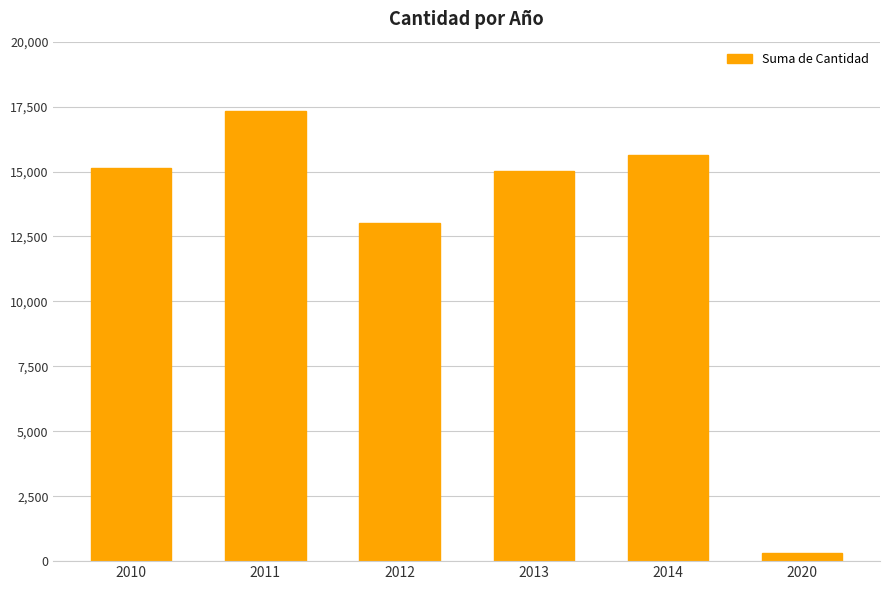

At which label is the value closest to 8822?

2012